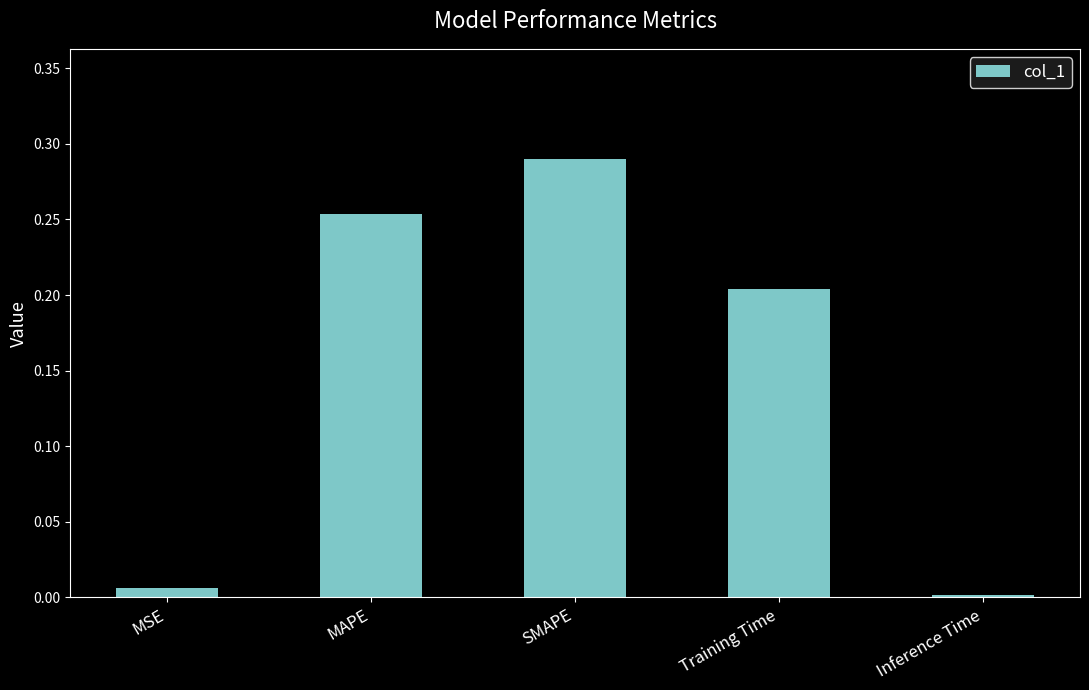

What is the sum of all values?

0.8